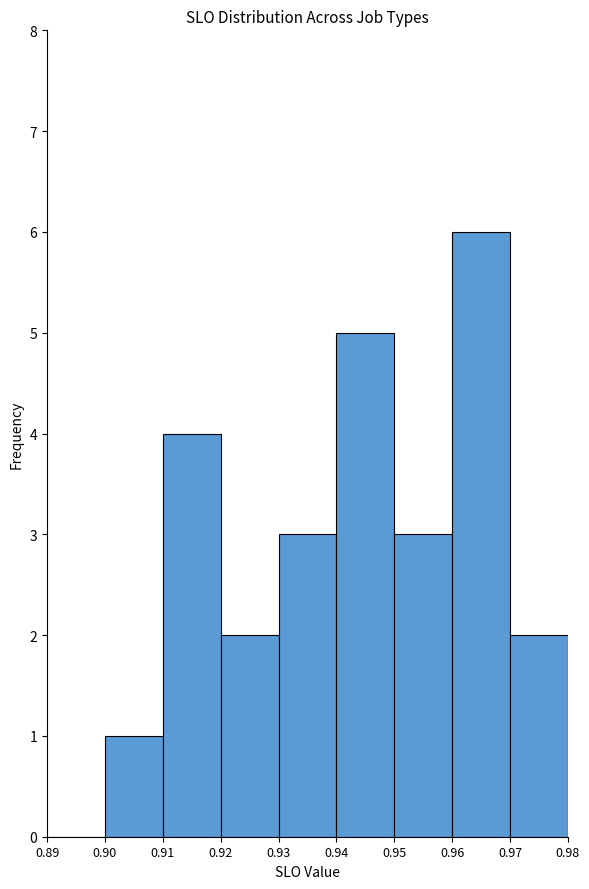

How tall is the bar that spans 0.91 to 0.92 on the x-axis? The values are not printed on the chart, so give them approximately, as read against the axis.

4